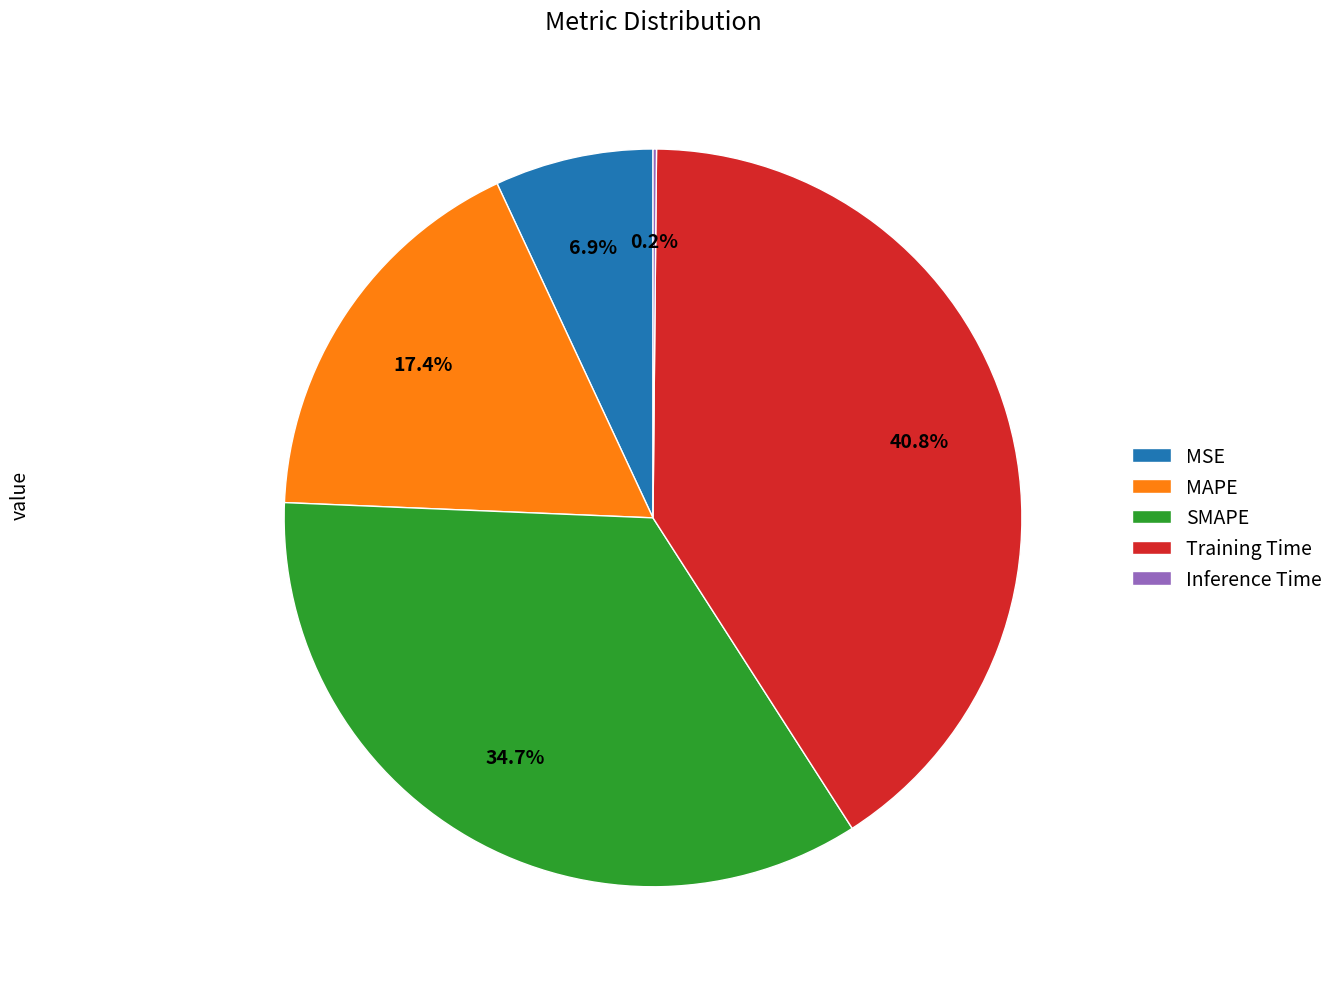

Is there any slice that represents more than half of the pie?

No